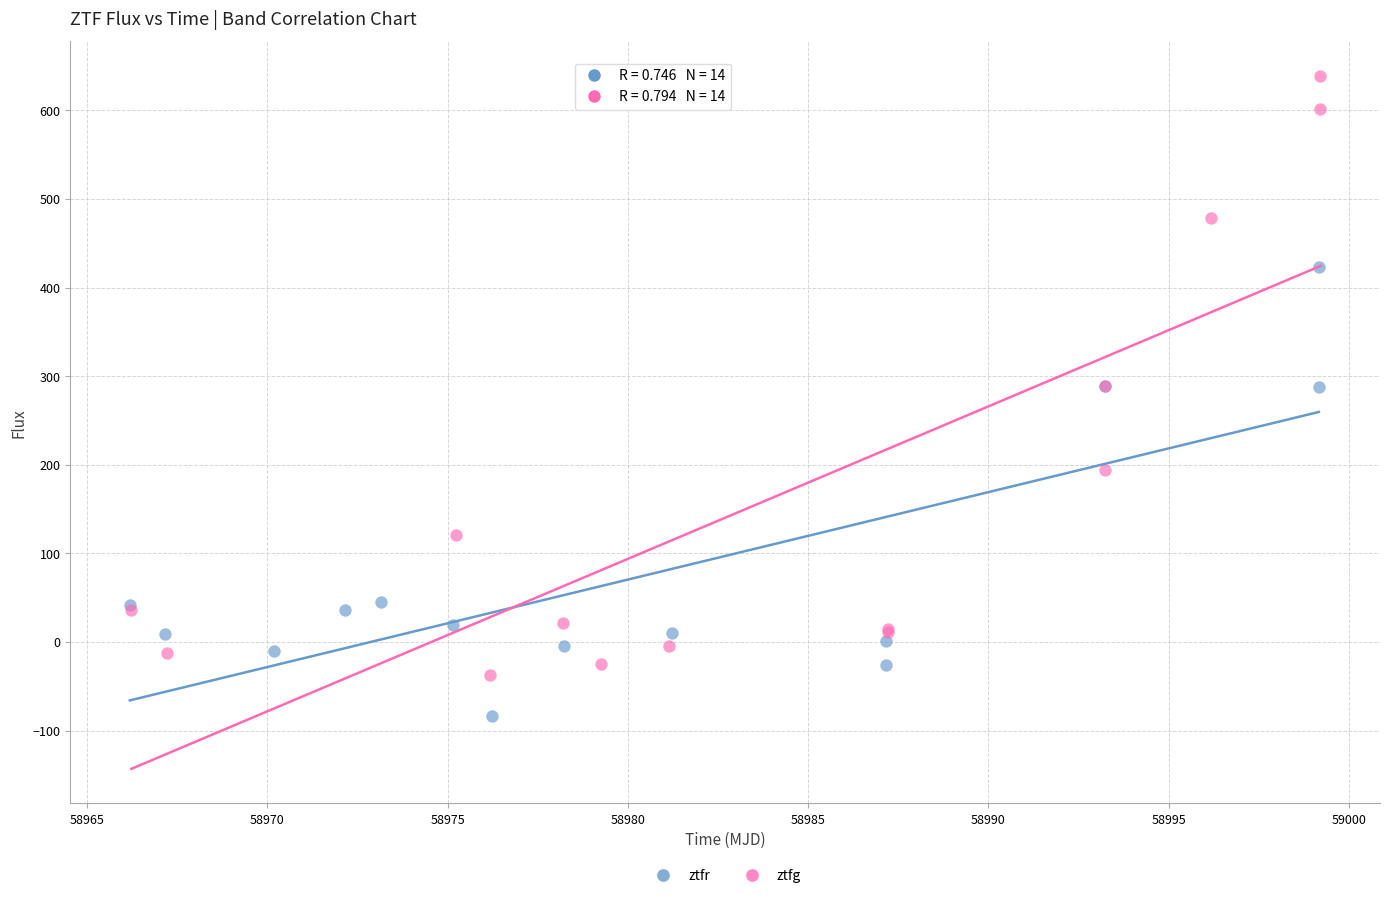

Which series contains the highest Y value?

ztfg